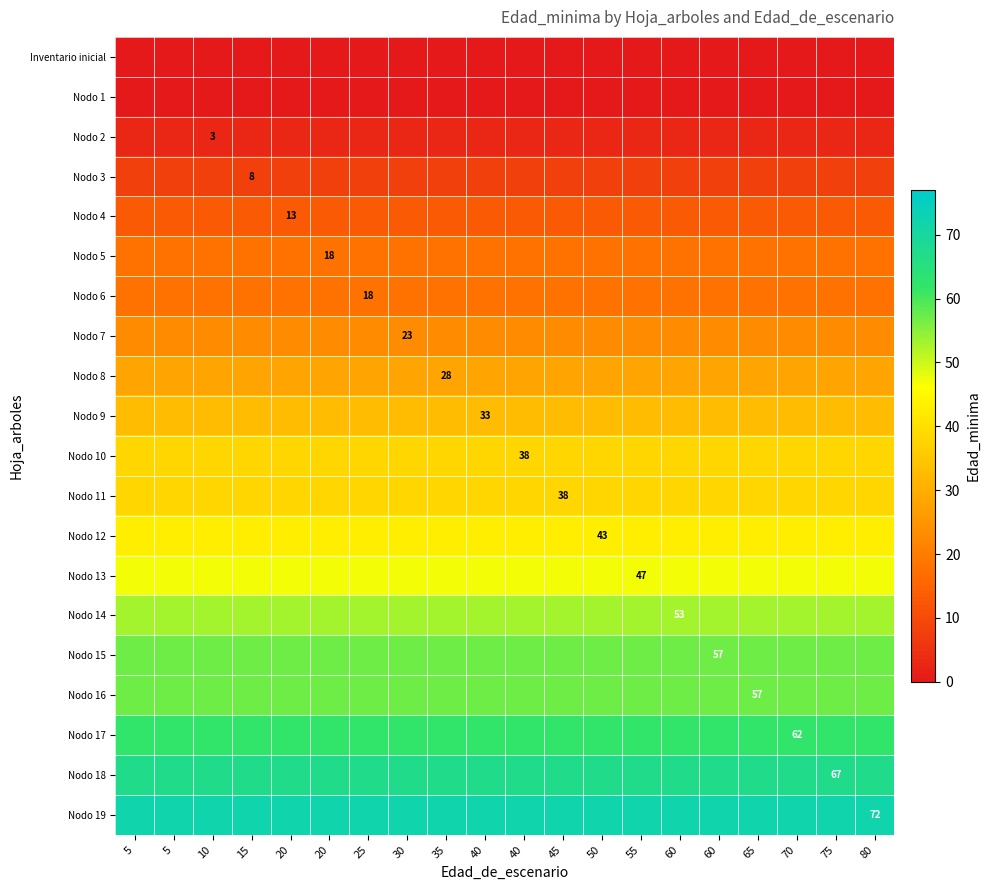

How many categories are shown in the chart?

20